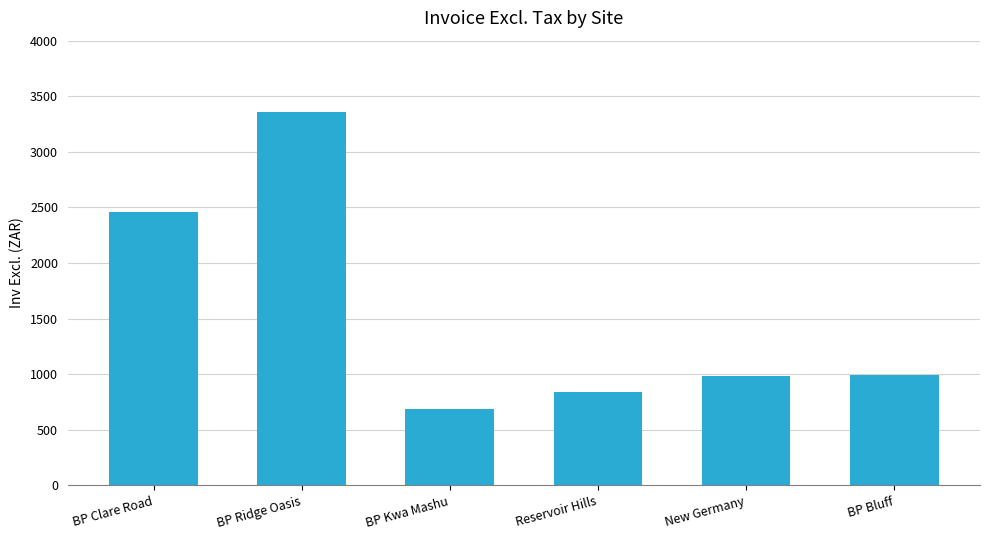

What is the value of the 6th bar from the left?

995